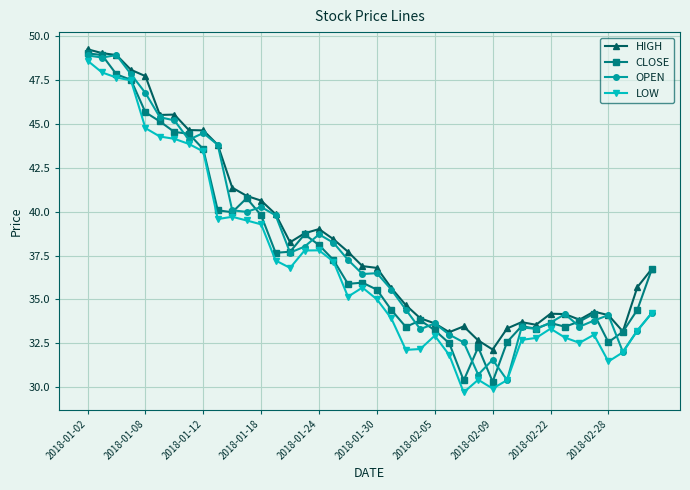

Which series has the largest range (max minus min)?

LOW